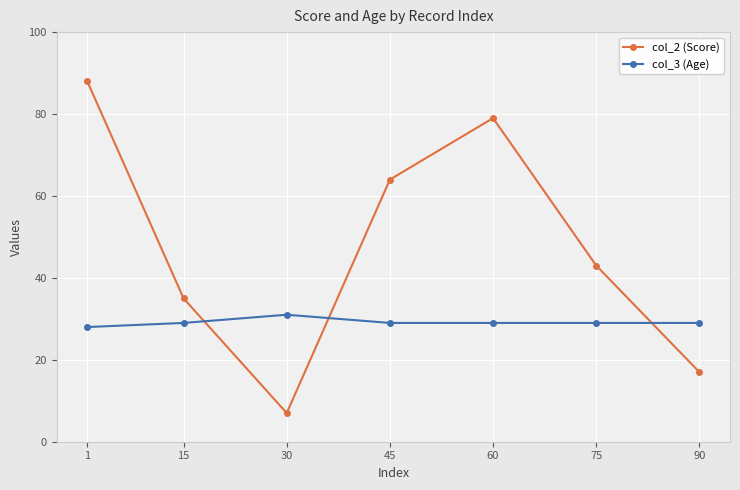

What is the average value of the col_3 (Age) series?

29